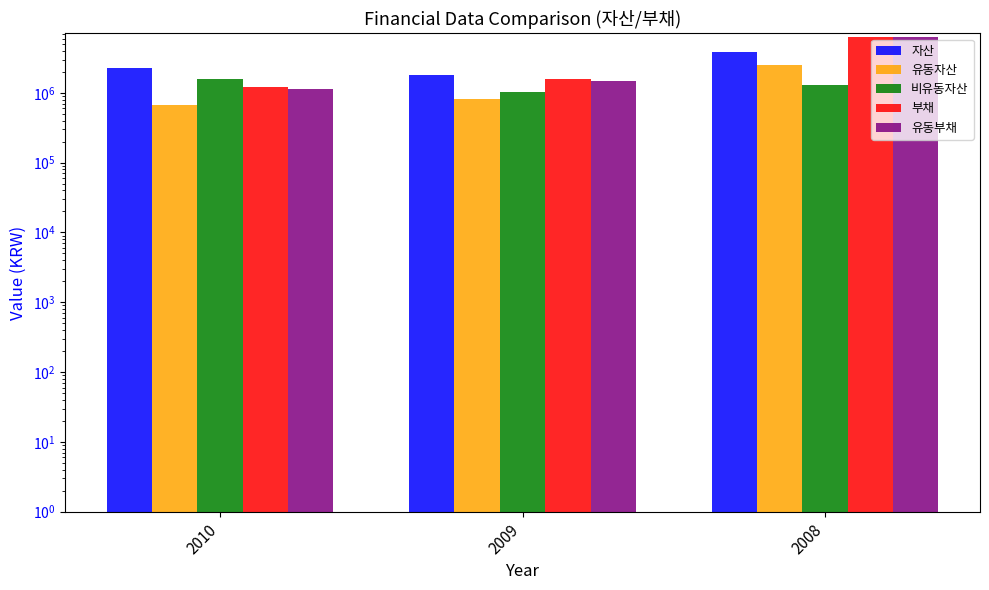

Which series has the largest total across all categories?

부채